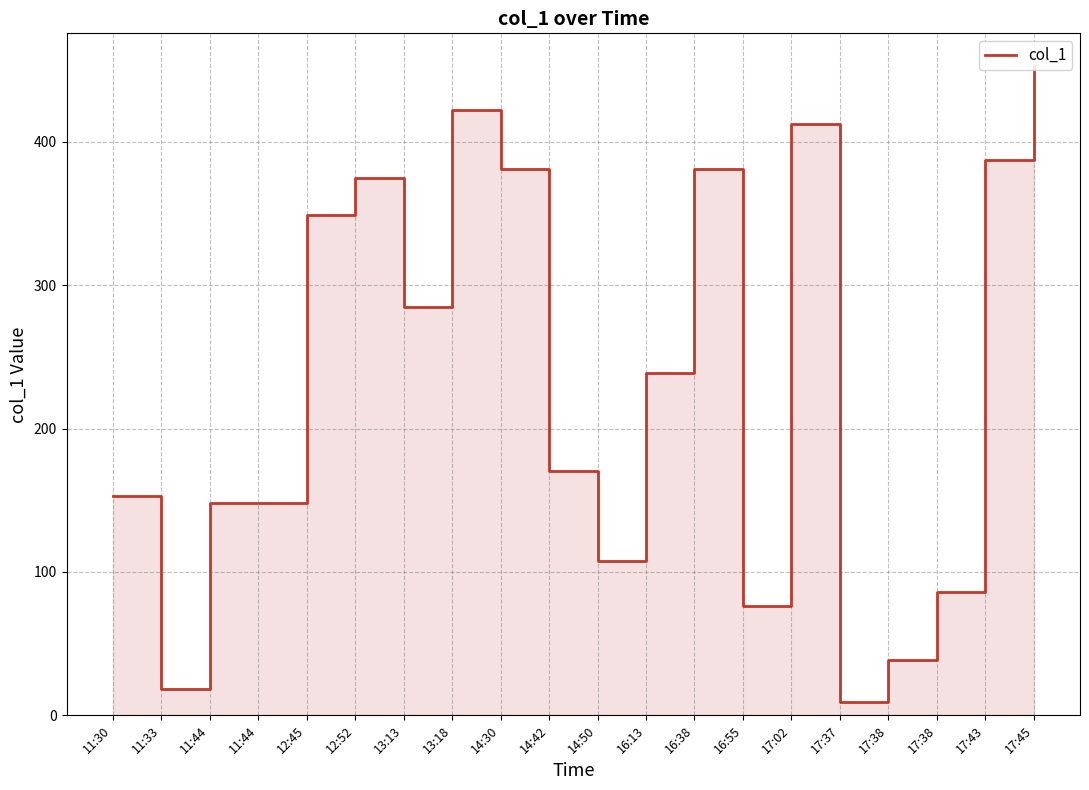

What is the change in value from 13:18 to 17:02?

-9.4